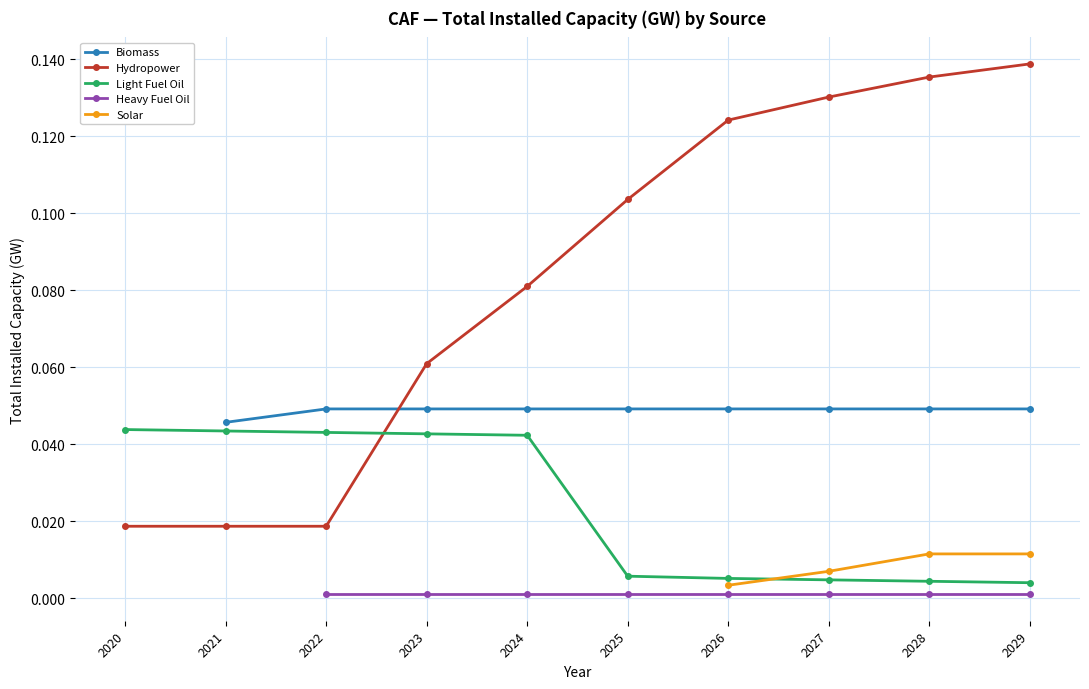

How many Hydropower values are between 0 and 1?

10